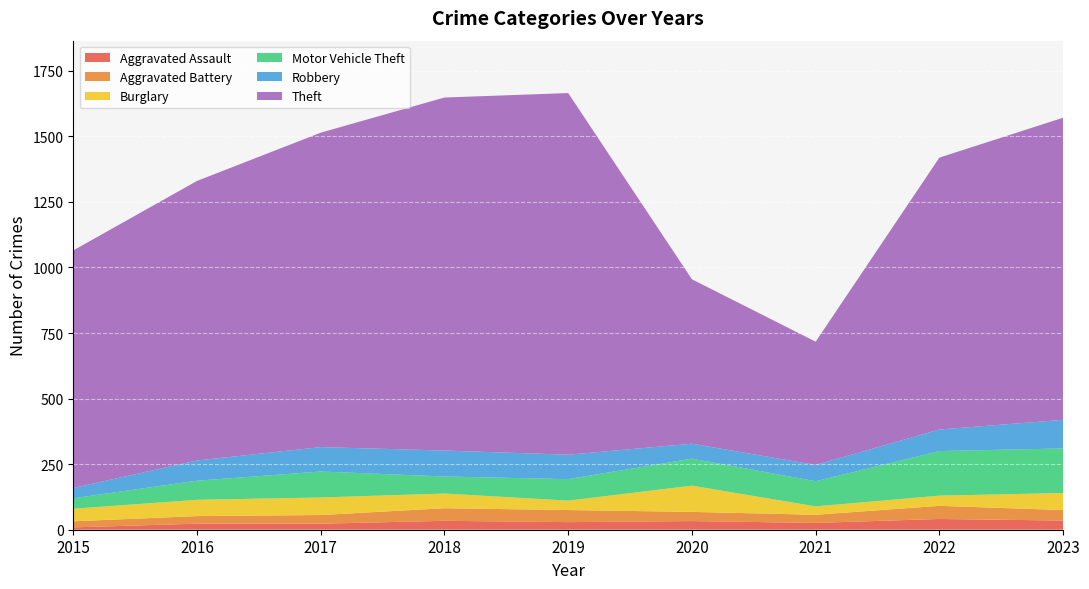

What is the average value of the Aggravated Battery series?

37